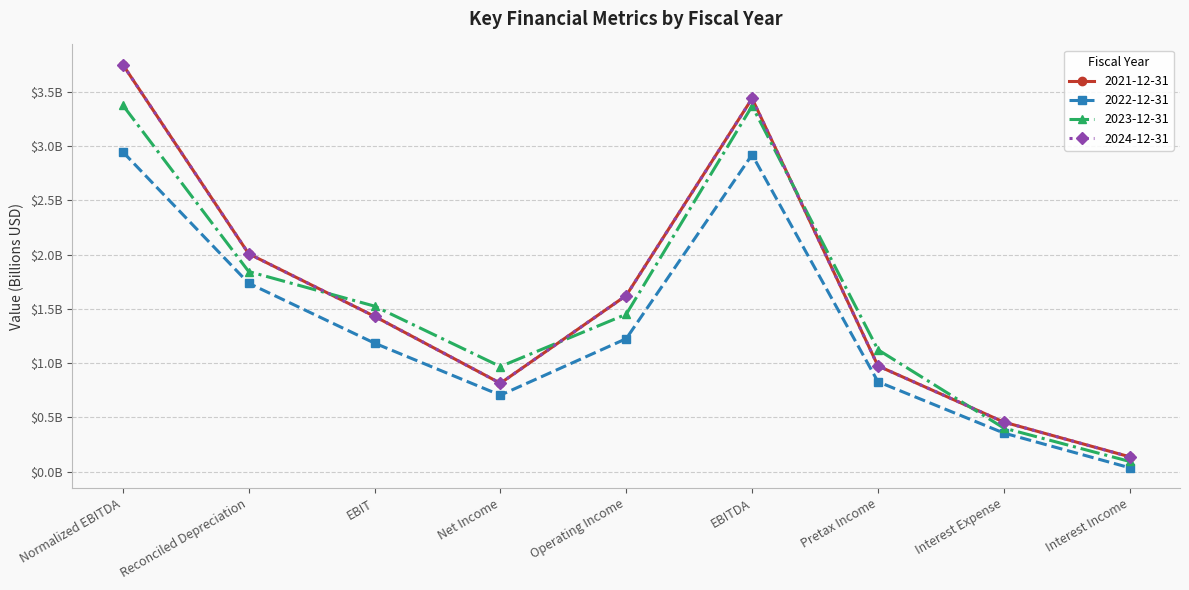

At which label does 2023-12-31 first exceed 1?

Normalized EBITDA